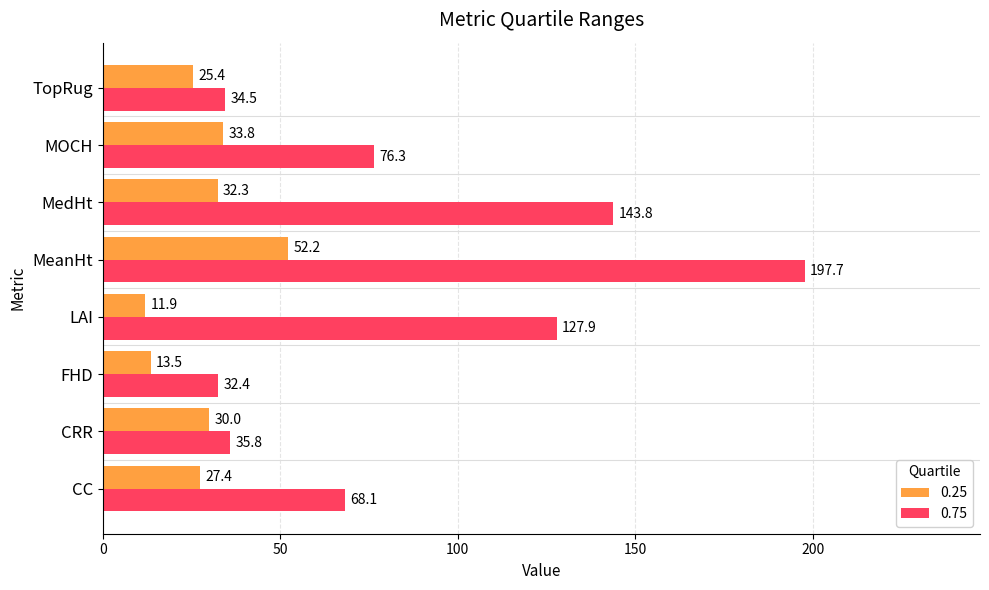

What is the sum of the 0.25 values at CRR and CC?

57.4